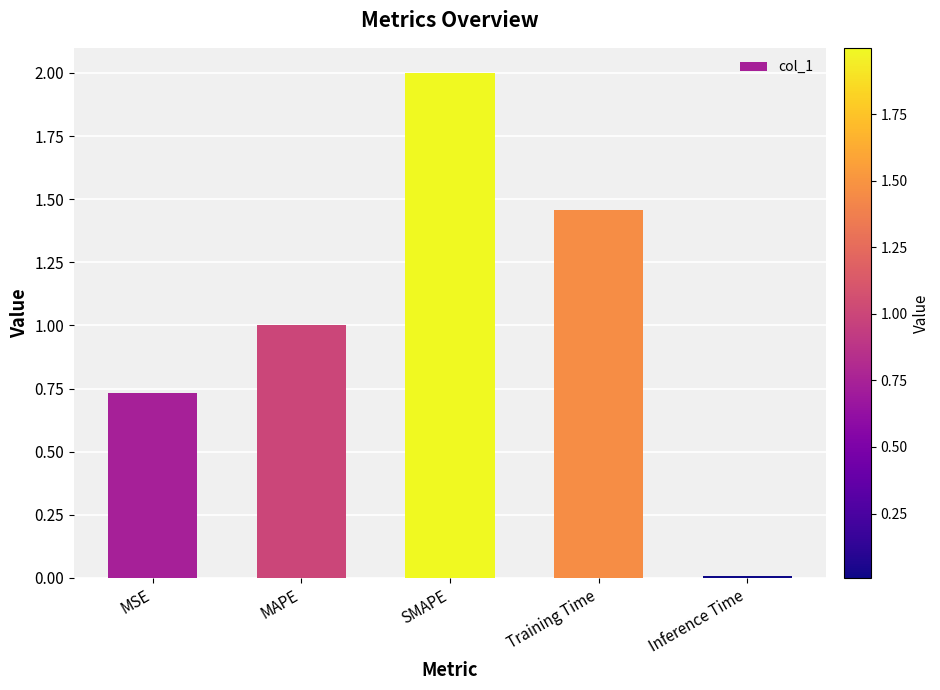

What is the label of the 3rd bar from the left?

SMAPE